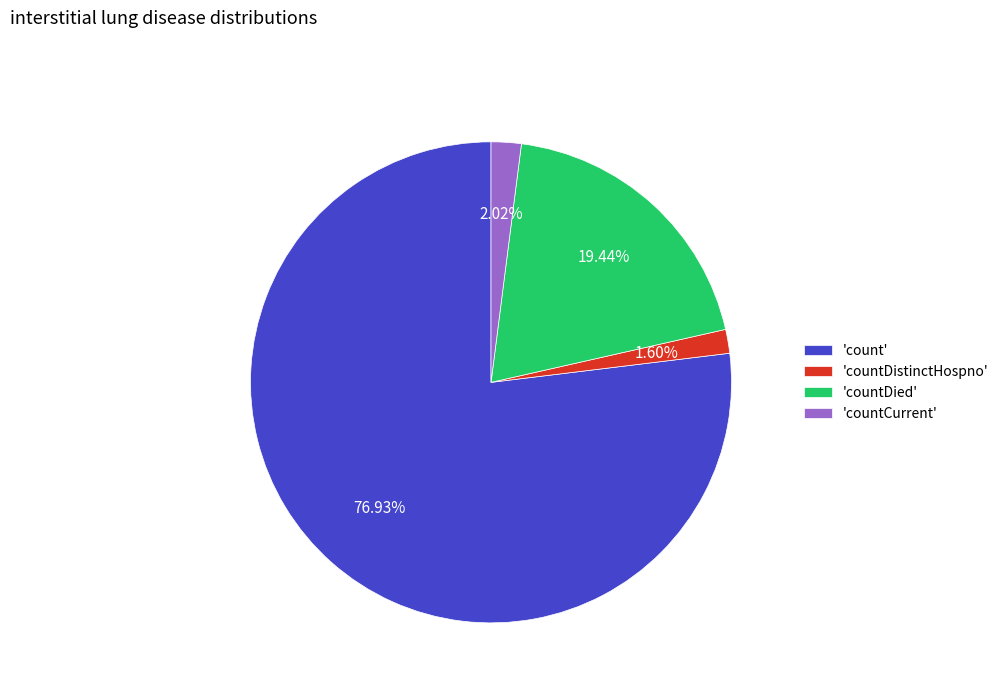

How many slices are in this pie chart?

4